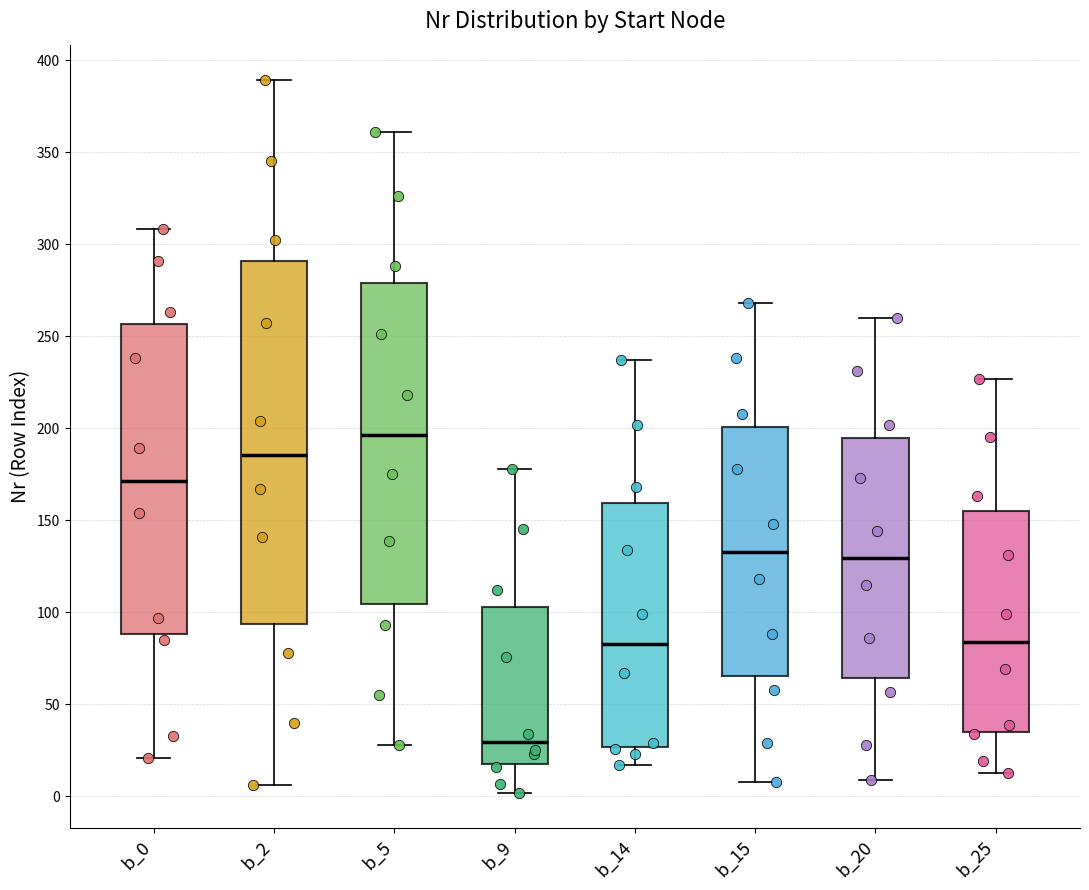

Reading left to right, read every box against the y-axis: the position of its median line, the range the box covers, and the ends of its whiskers. The values are not printed on the chart, so give them approximately, as read against the axis.

b_0: median 170, box 90 to 255, whiskers 20 to 310
b_2: median 185, box 95 to 290, whiskers 5 to 390
b_5: median 195, box 105 to 280, whiskers 30 to 360
b_9: median 30, box 20 to 105, whiskers 0 to 180
b_14: median 85, box 25 to 160, whiskers 15 to 235
b_15: median 135, box 65 to 200, whiskers 10 to 270
b_20: median 130, box 65 to 195, whiskers 10 to 260
b_25: median 85, box 35 to 155, whiskers 15 to 225